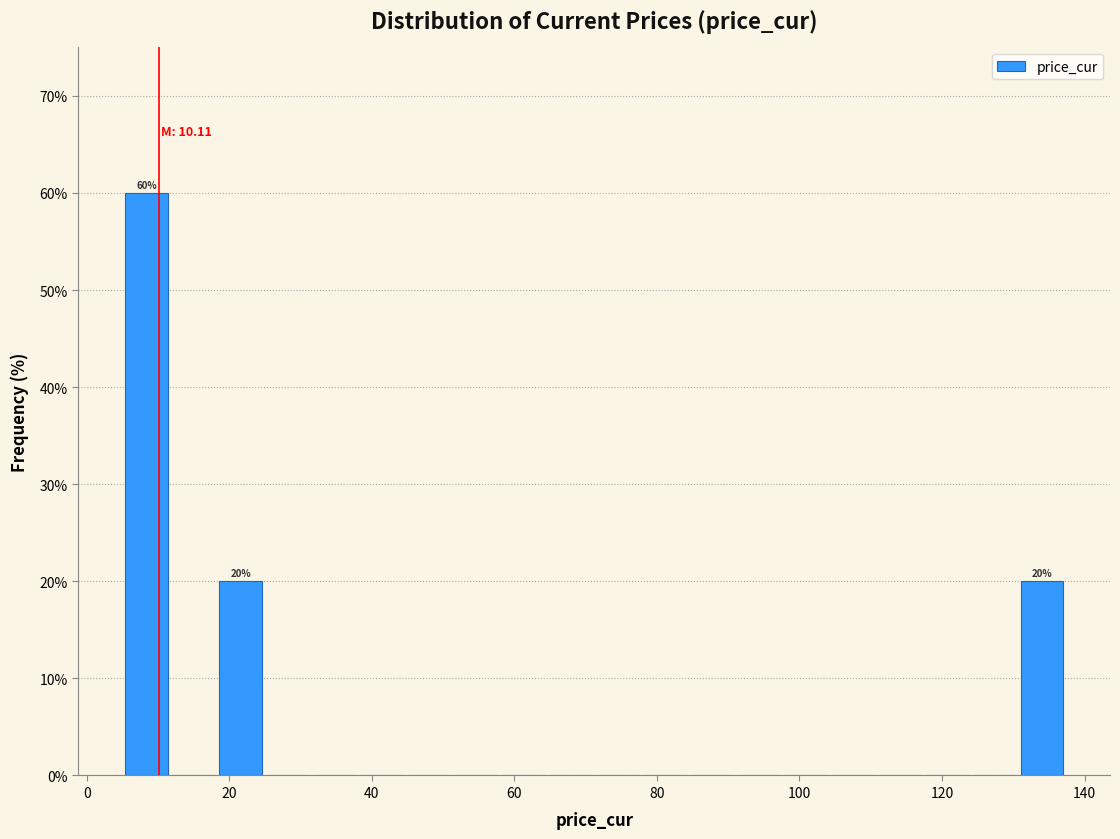

Around what value on the x-axis is the tallest bar? Give the approximate position of its centre, as read against the axis.

8